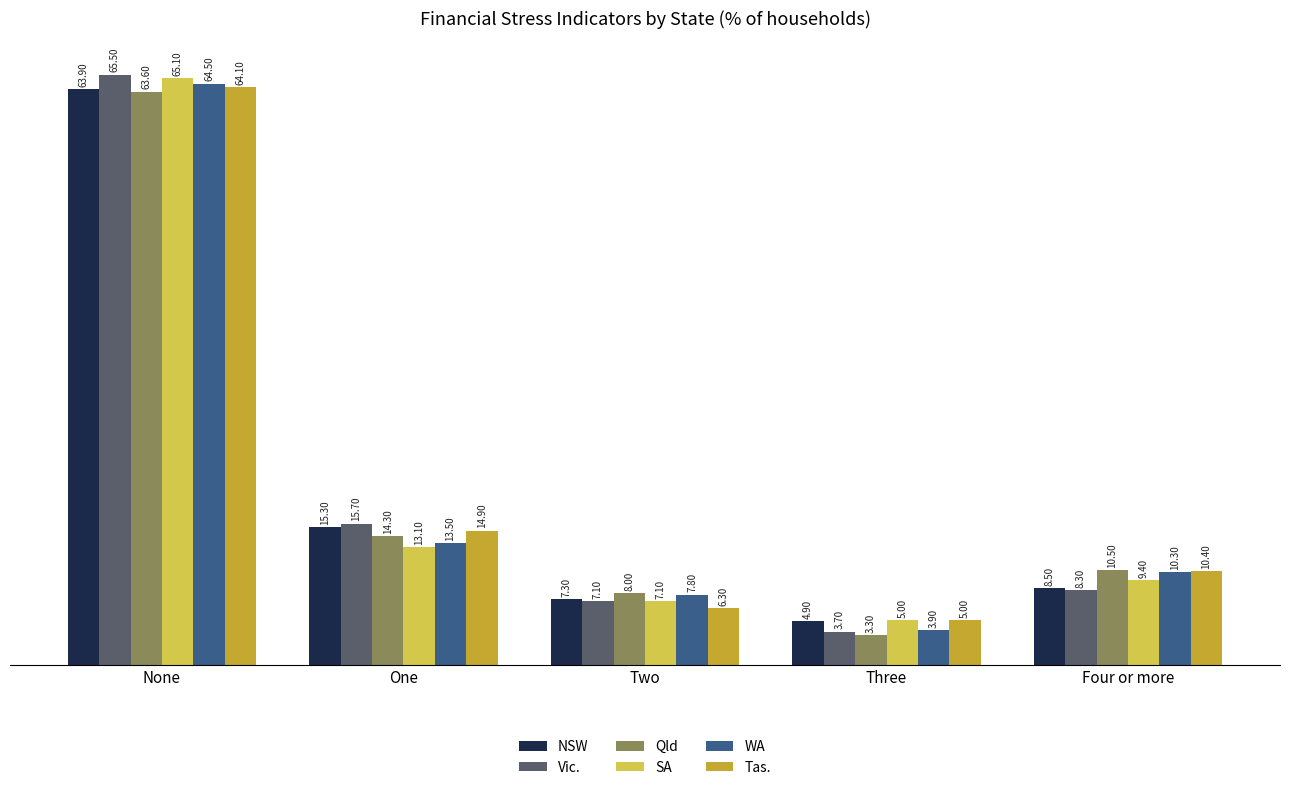

What is the difference between the highest and lowest values at Four or more?

2.2